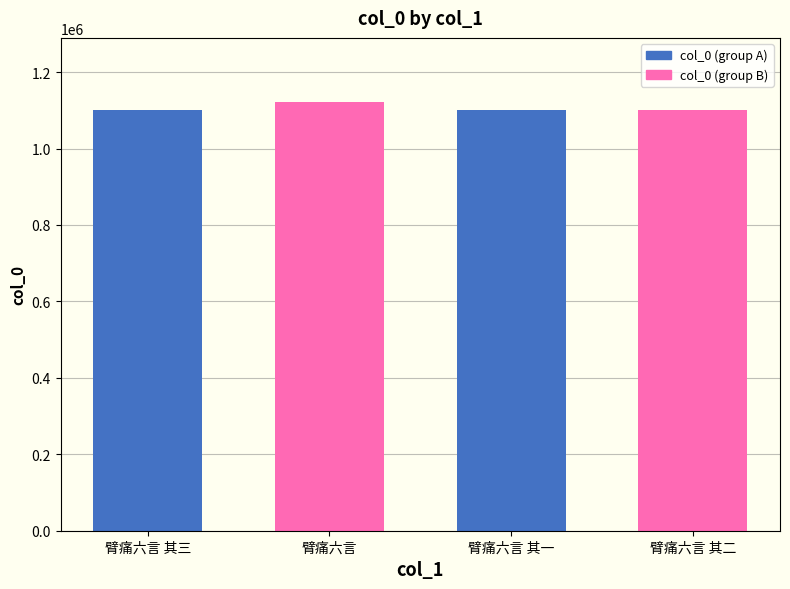

Count the number of categories in the chart.

4